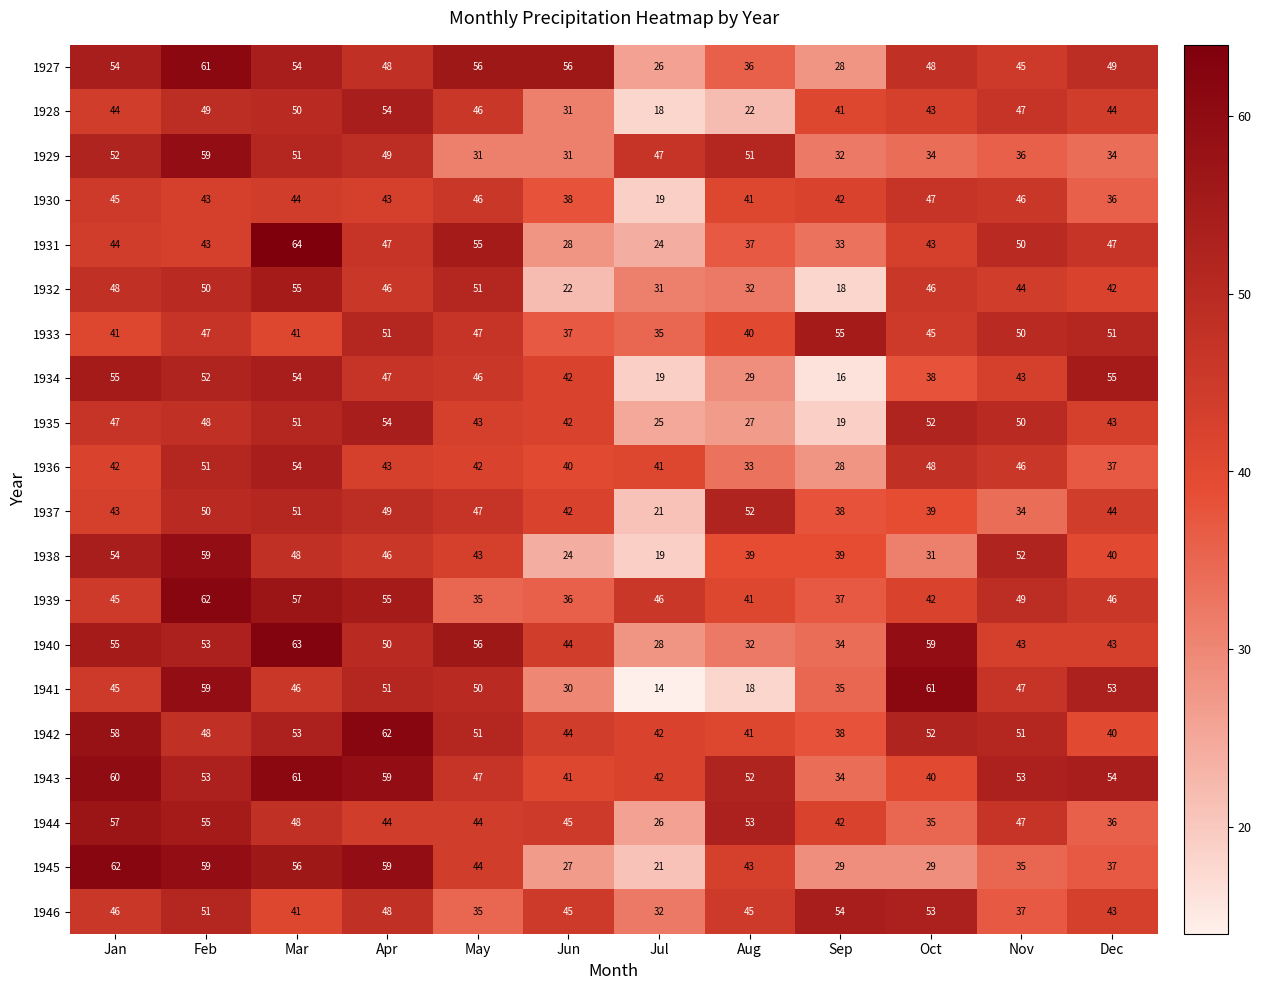

What is the difference between the 1935 values at Sep and Apr?

35